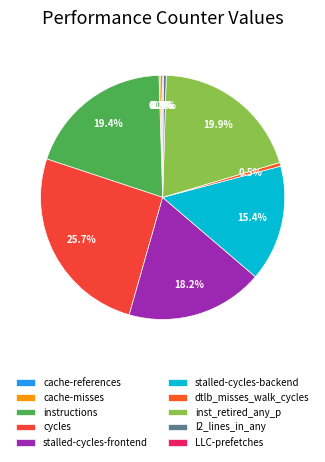

To the nearest percent, what portion does cycles represent?

26%